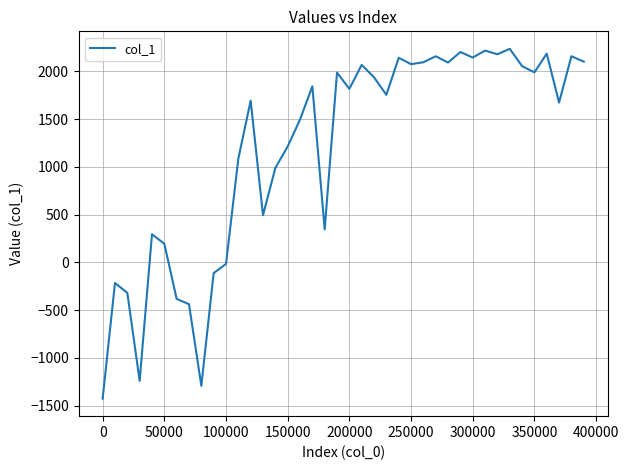

What is the difference between the second highest and second lowest values?

3510.4